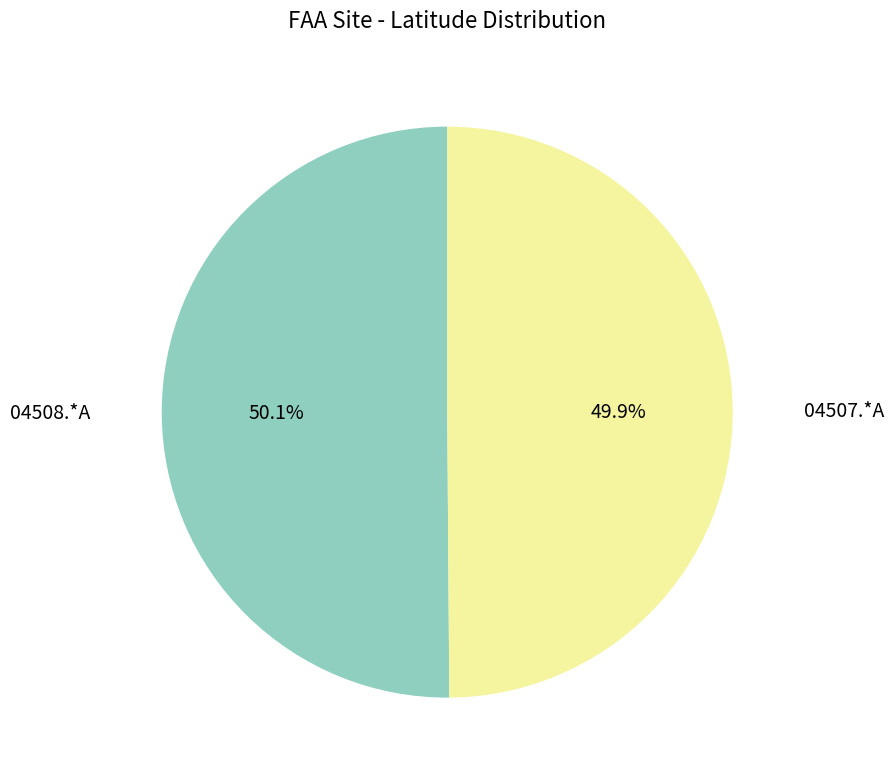

How many segments does this pie chart have?

2